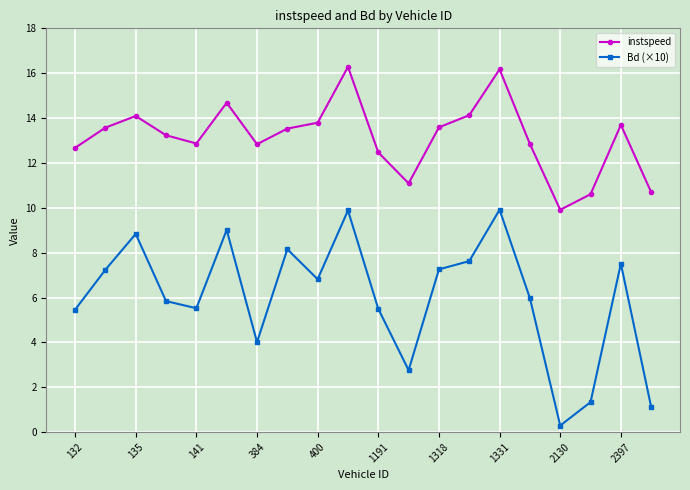

How many series are shown in this chart?

2